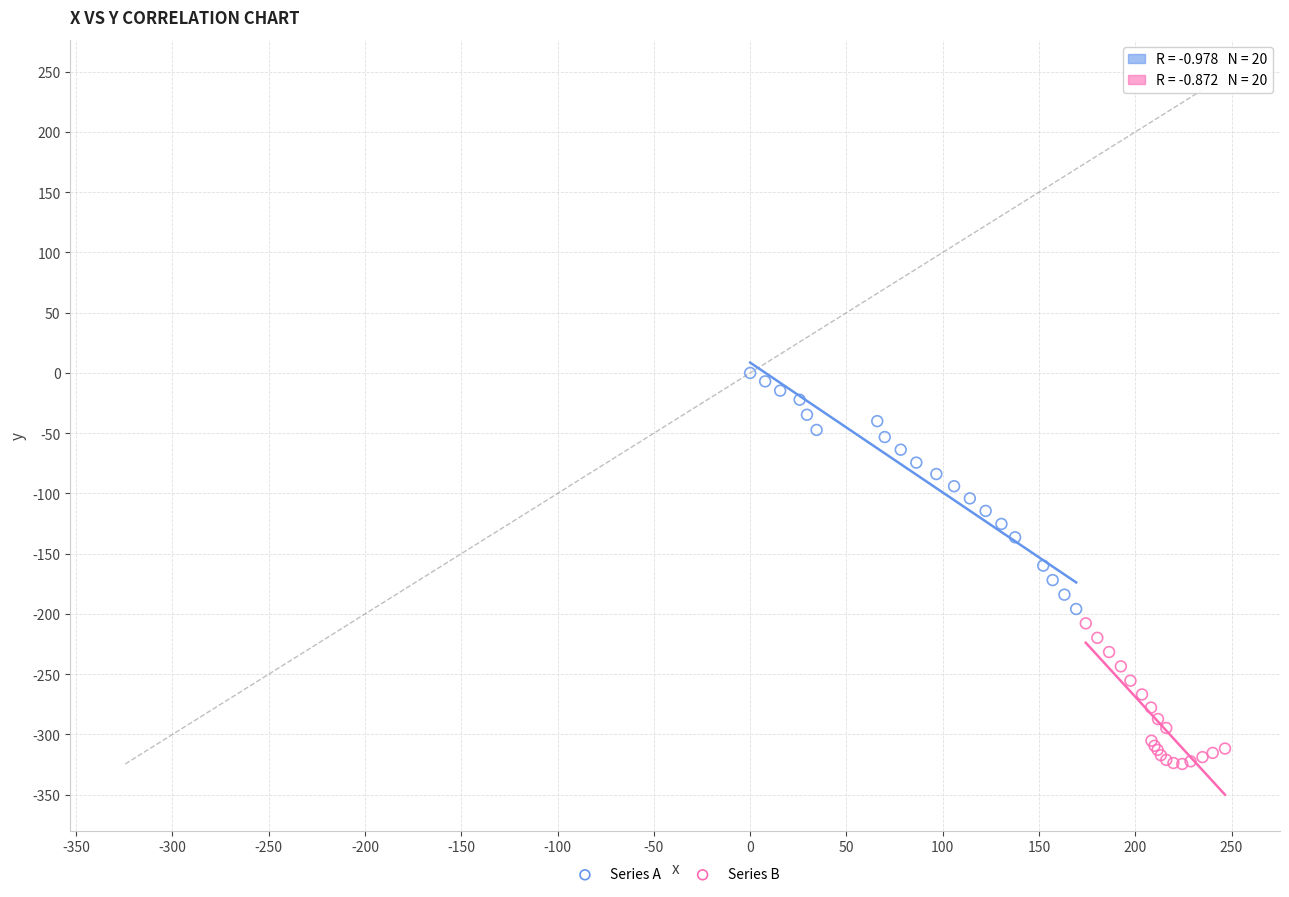

Which series reaches the minimum Y coordinate?

Series B